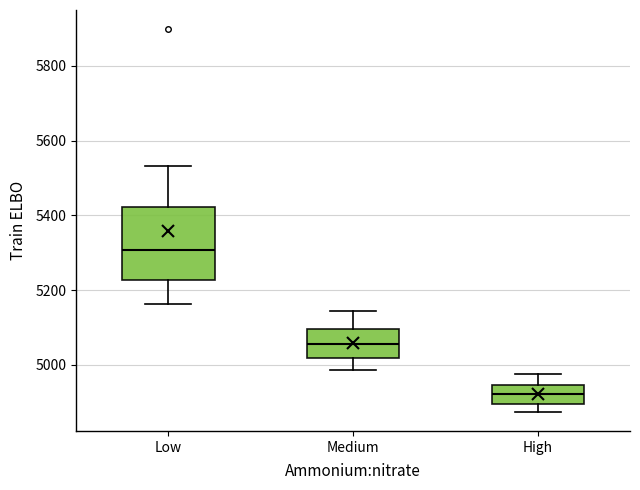

Reading left to right, transcribe this box plot: for each box, give where its median line is, the range the box spans, and where its two whiskers end, as read against the y-axis. The values are not printed on the chart, so give them approximately, as read against the axis.

Low: median 5300, box 5220 to 5420, whiskers 5160 to 5540
Medium: median 5060, box 5020 to 5100, whiskers 4980 to 5140
High: median 4920, box 4900 to 4940, whiskers 4880 to 4980